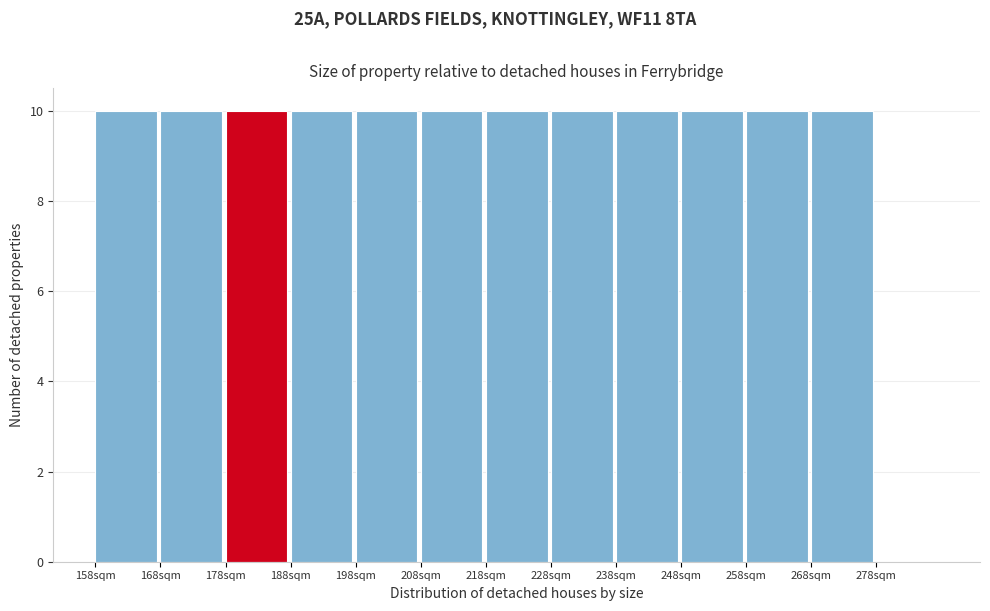

Reading right to left, extract all data points from this chart.

278sqm=0	268sqm=10	258sqm=10	248sqm=10	238sqm=10	228sqm=10	218sqm=10	208sqm=10	198sqm=10	188sqm=10	178sqm=10	168sqm=10	158sqm=10